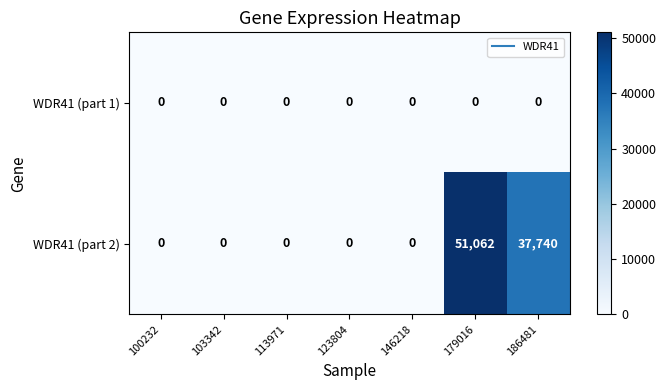

What is the total value across all series at 179016?

51062